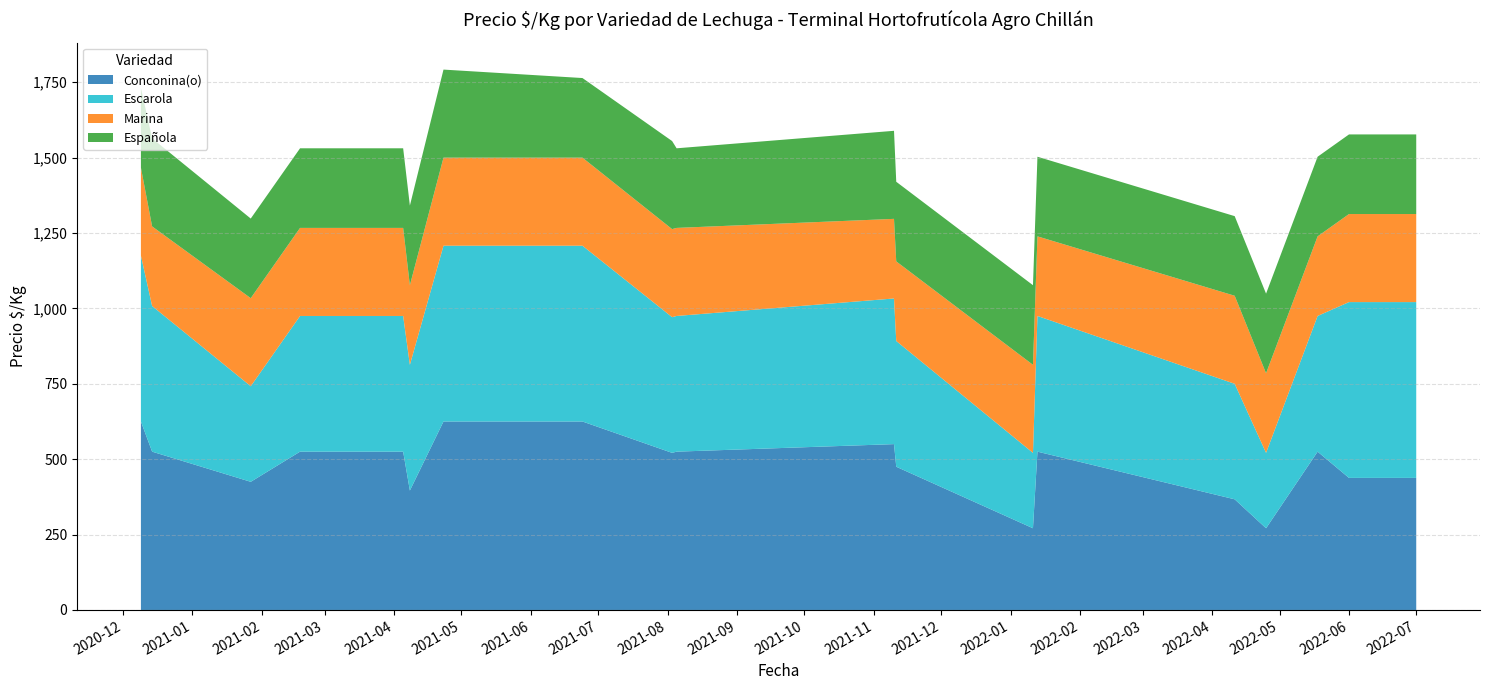

Reading left to right, extract all data points from this chart.

Conconina(o): 2020-12-09=625	2020-12-14=525	2021-01-27=425	2021-02-18=525	2021-04-05=525	2021-04-08=396	2021-04-23=625	2021-06-24=625	2021-08-03=521	2021-08-05=525	2021-11-10=550	2021-11-11=475	2022-01-11=271	2022-01-13=525	2022-04-11=367	2022-04-25=271	2022-05-18=525	2022-06-01=438	2022-07-01=438
Escarola: 2020-12-09=550	2020-12-14=483	2021-01-27=317	2021-02-18=450	2021-04-05=450	2021-04-08=417	2021-04-23=583	2021-06-24=583	2021-08-03=450	2021-08-05=450	2021-11-10=483	2021-11-11=417	2022-01-11=250	2022-01-13=450	2022-04-11=383	2022-04-25=250	2022-05-18=450	2022-06-01=583	2022-07-01=583
Marina: 2020-12-09=292	2020-12-14=264	2021-01-27=292	2021-02-18=292	2021-04-05=292	2021-04-08=264	2021-04-23=292	2021-06-24=292	2021-08-03=292	2021-08-05=292	2021-11-10=264	2021-11-11=264	2022-01-11=292	2022-01-13=264	2022-04-11=292	2022-04-25=264	2022-05-18=264	2022-06-01=292	2022-07-01=292
Española: 2020-12-09=264	2020-12-14=292	2021-01-27=264	2021-02-18=264	2021-04-05=264	2021-04-08=264	2021-04-23=292	2021-06-24=264	2021-08-03=292	2021-08-05=264	2021-11-10=292	2021-11-11=264	2022-01-11=264	2022-01-13=264	2022-04-11=264	2022-04-25=264	2022-05-18=264	2022-06-01=264	2022-07-01=264